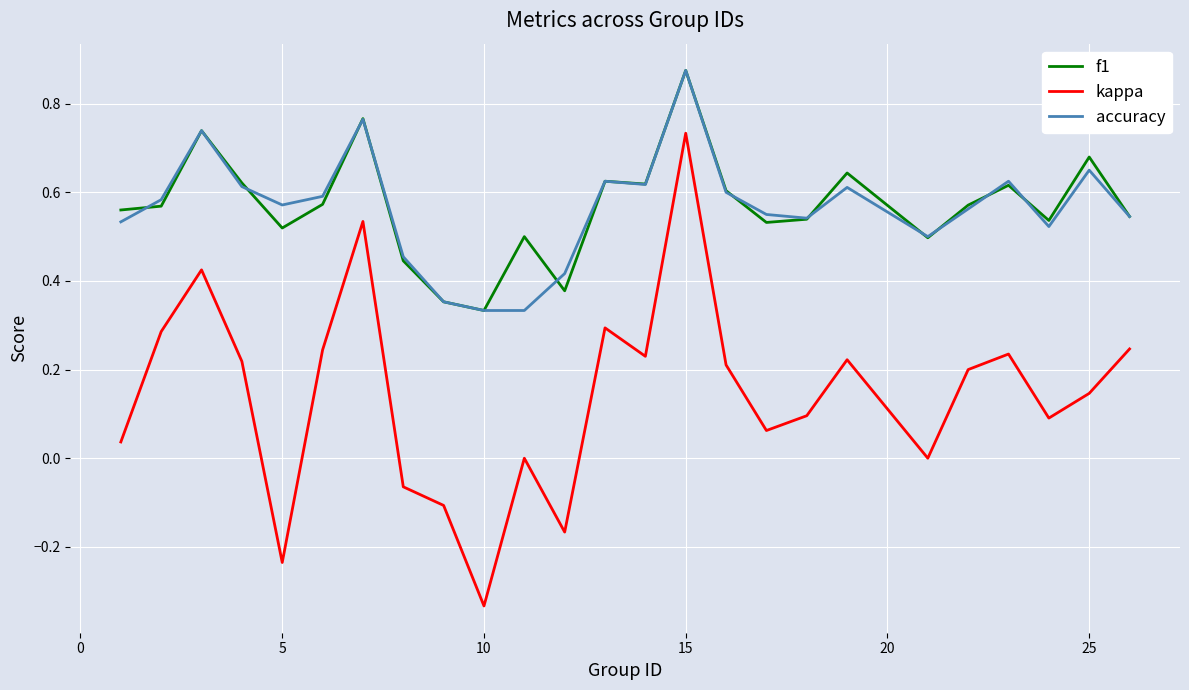

Which series has the largest range (max minus min)?

kappa